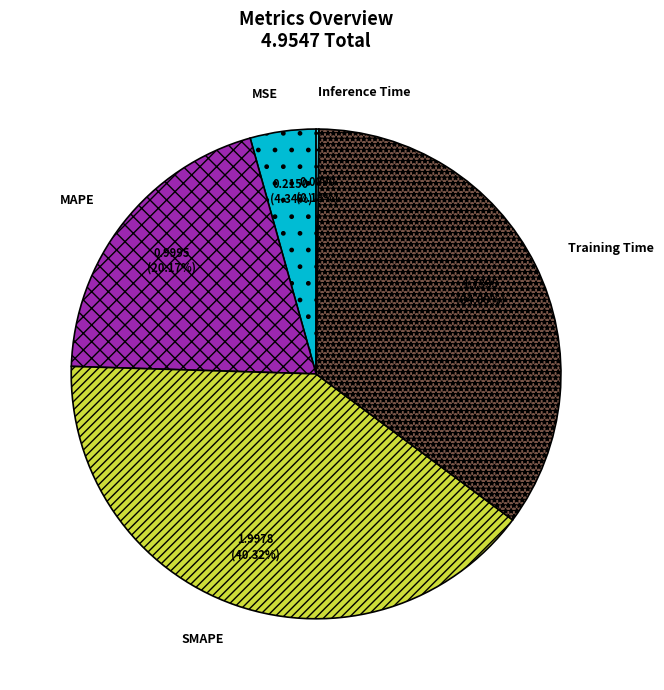

Which slice is the largest?

SMAPE